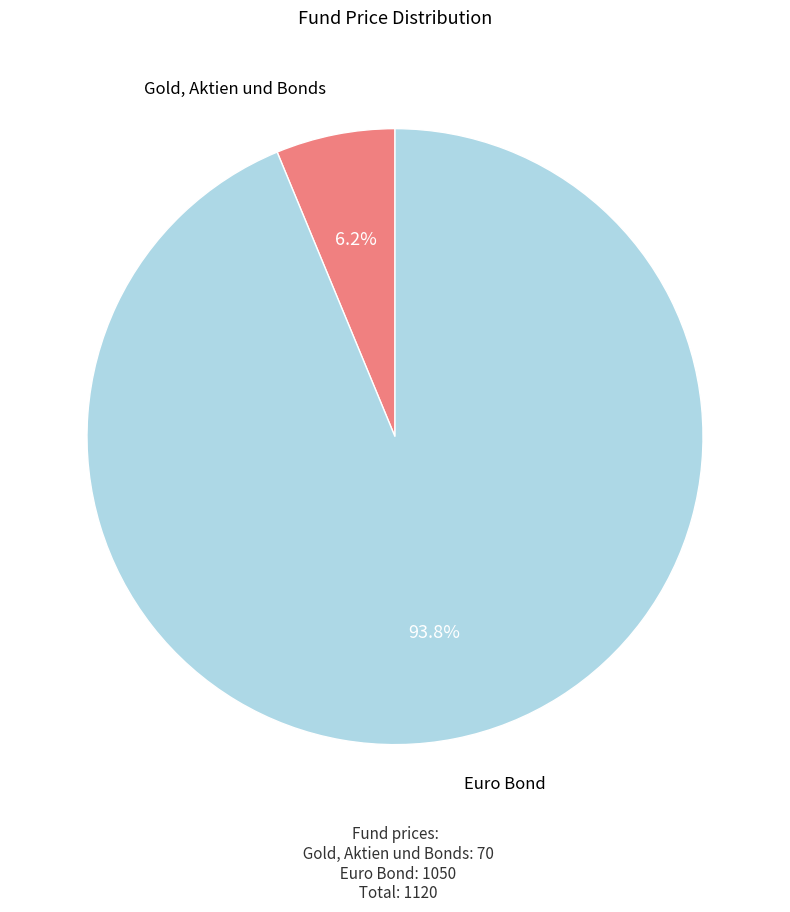

Do Gold, Aktien und Bonds and Euro Bond together represent more than half of the pie?

Yes